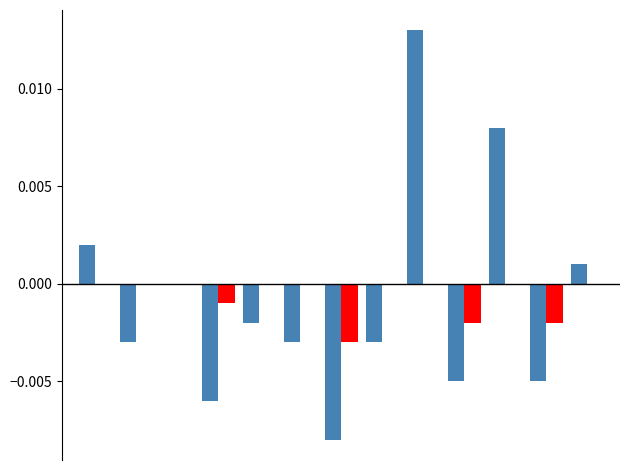

How many groups of bars are there?

13